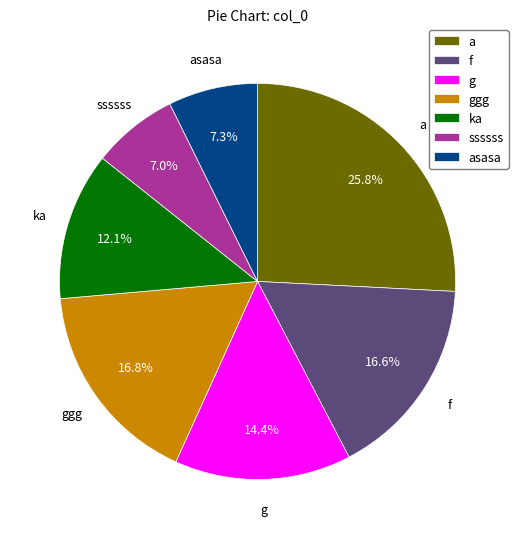

Does ssssss account for over 50% of the chart?

No